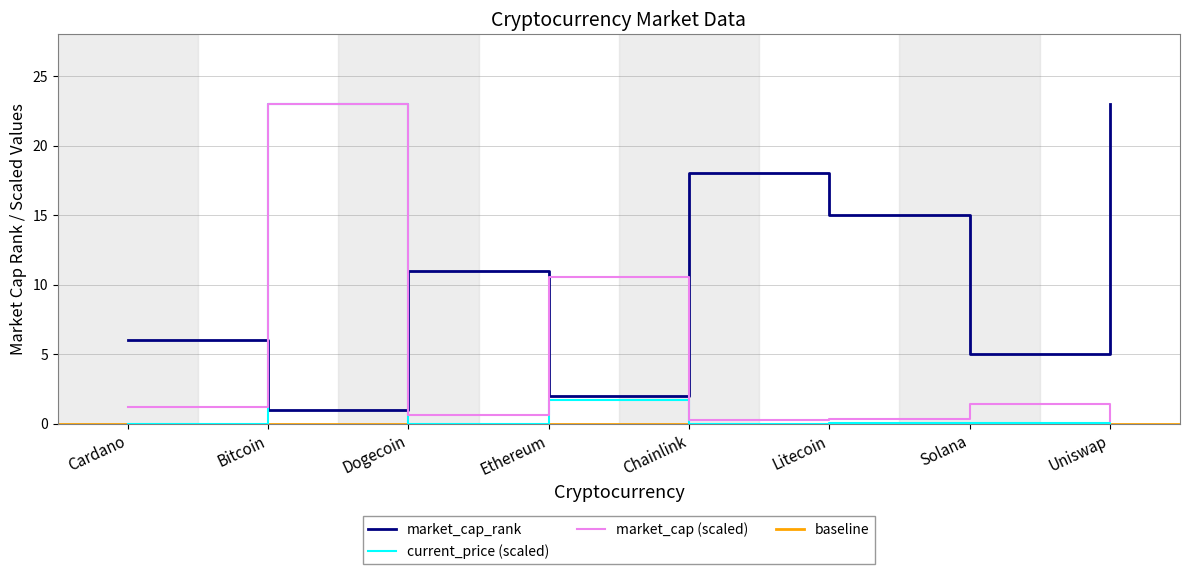

Is the value of market_cap at Dogecoin greater than the value of current_price at Dogecoin?

Yes